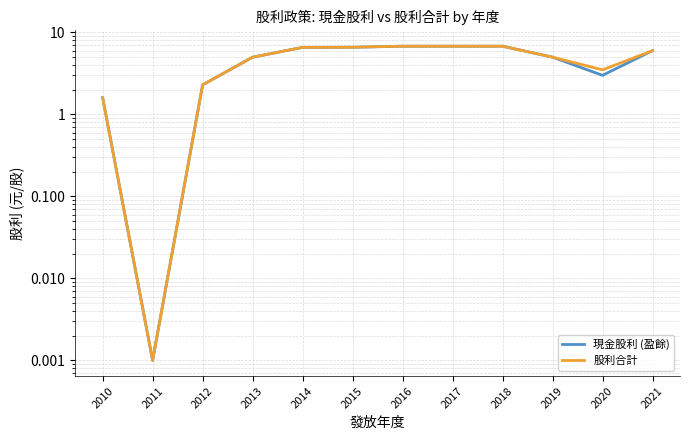

True or false: 股利合計 and 現金股利 (盈餘) cross at least once.

False